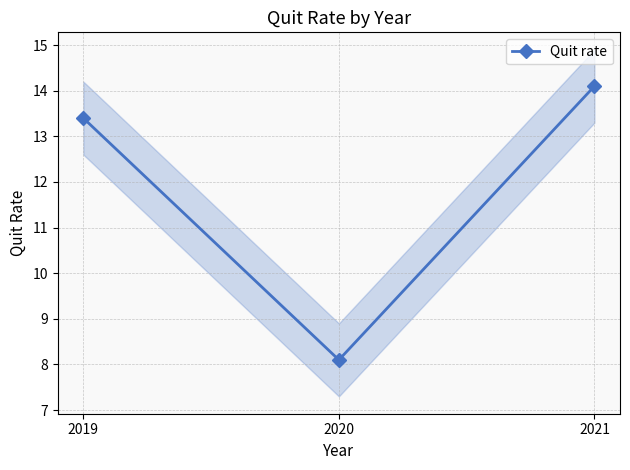

What is the sum of all values?

35.6